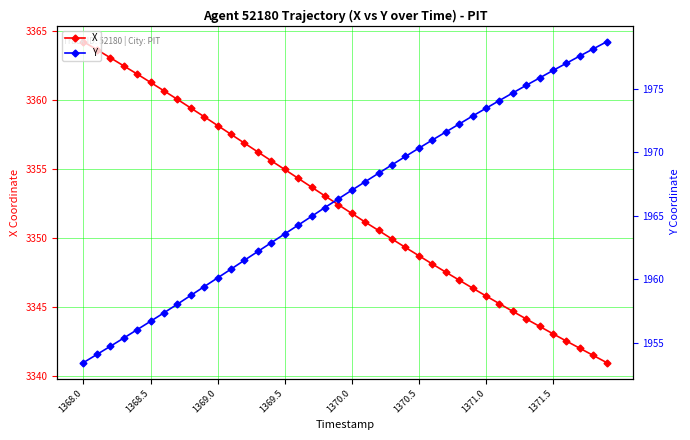

True or false: X has more than 0 points higher than both neighbors.

False